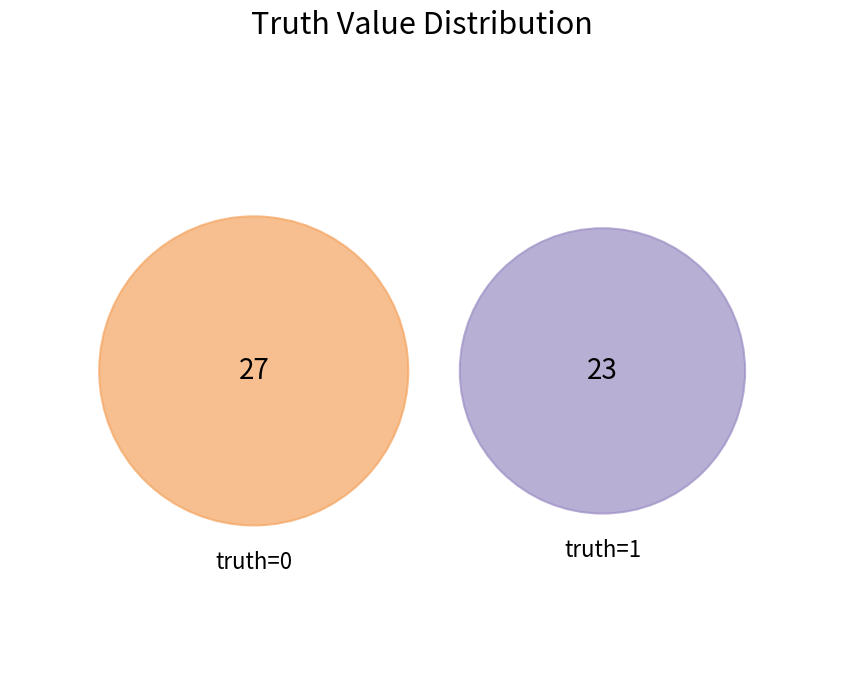

Is there a majority slice in this chart?

Yes